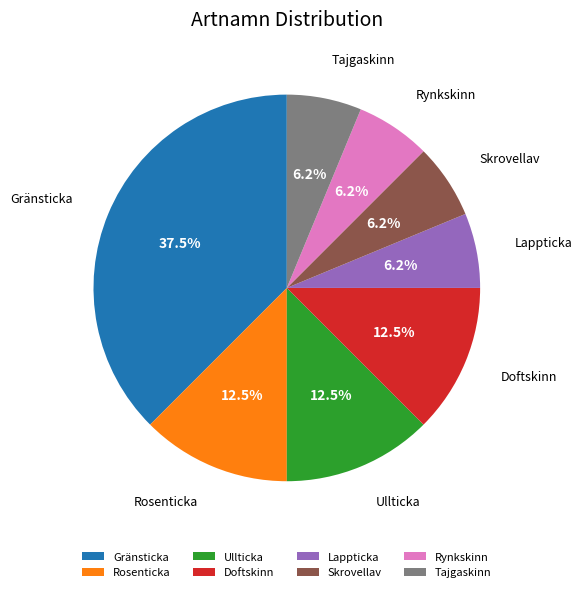

Is Gränsticka the majority of the pie?

No